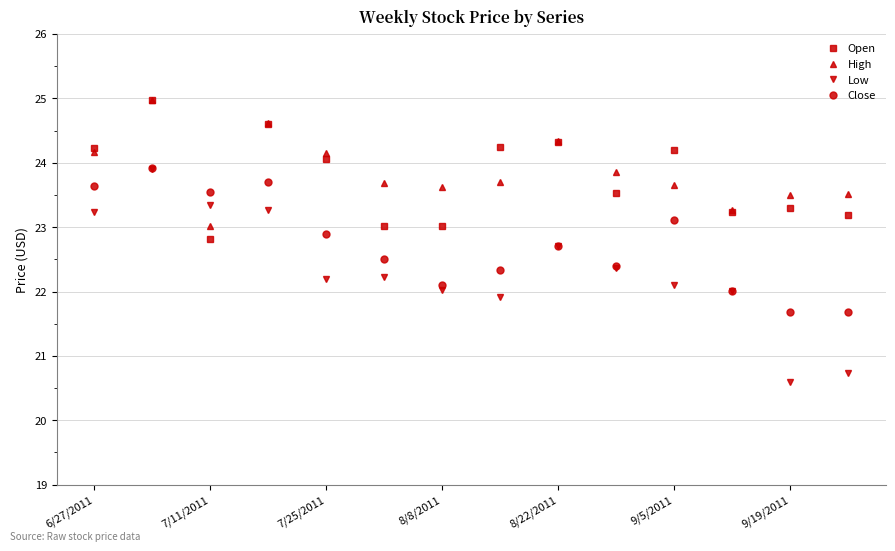

What is the maximum value for Low?

23.9